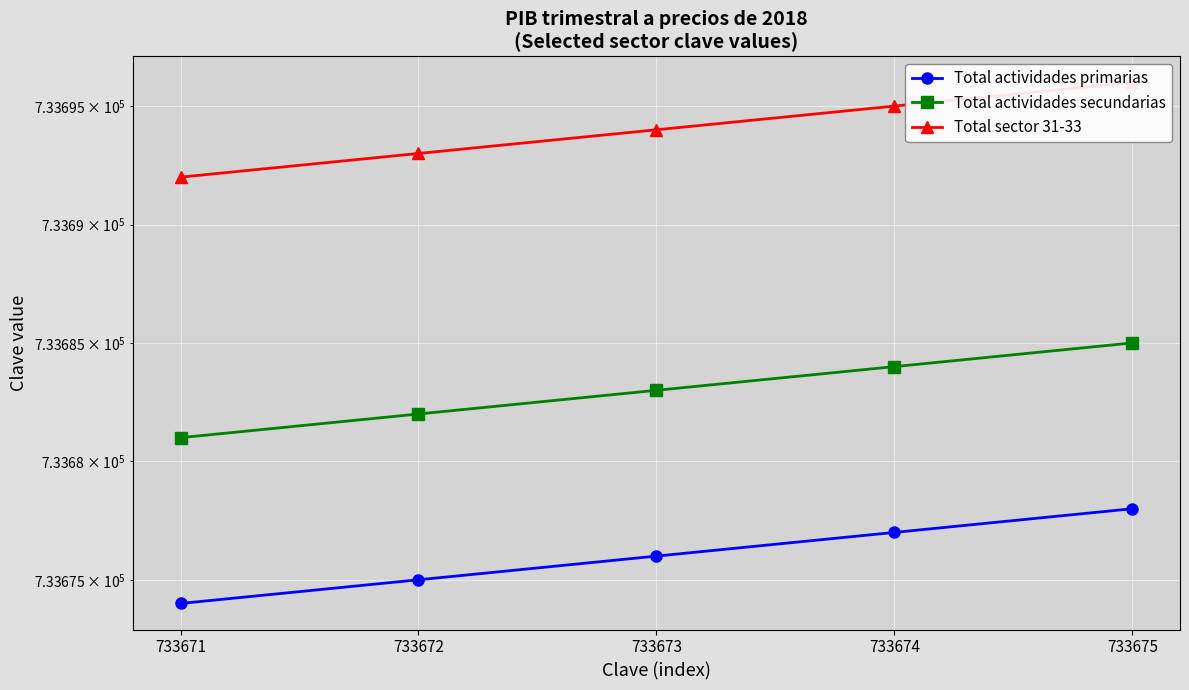

How many values in the Total sector 31-33 series are below 733694?

2